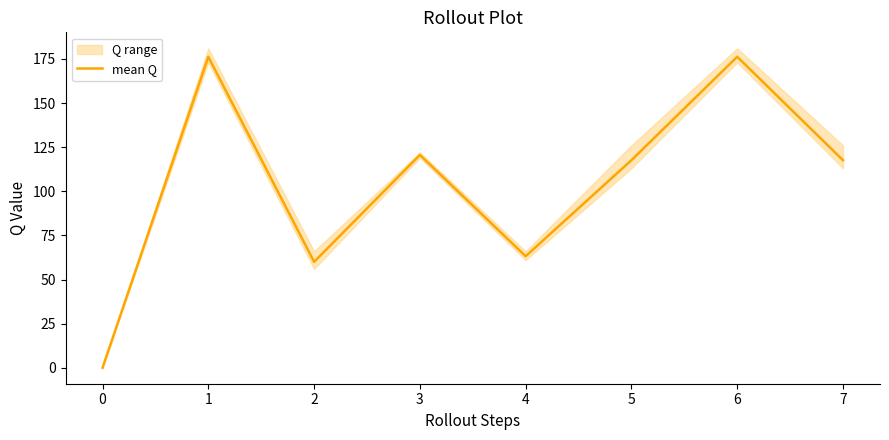

What is the greatest value displayed?

176.2